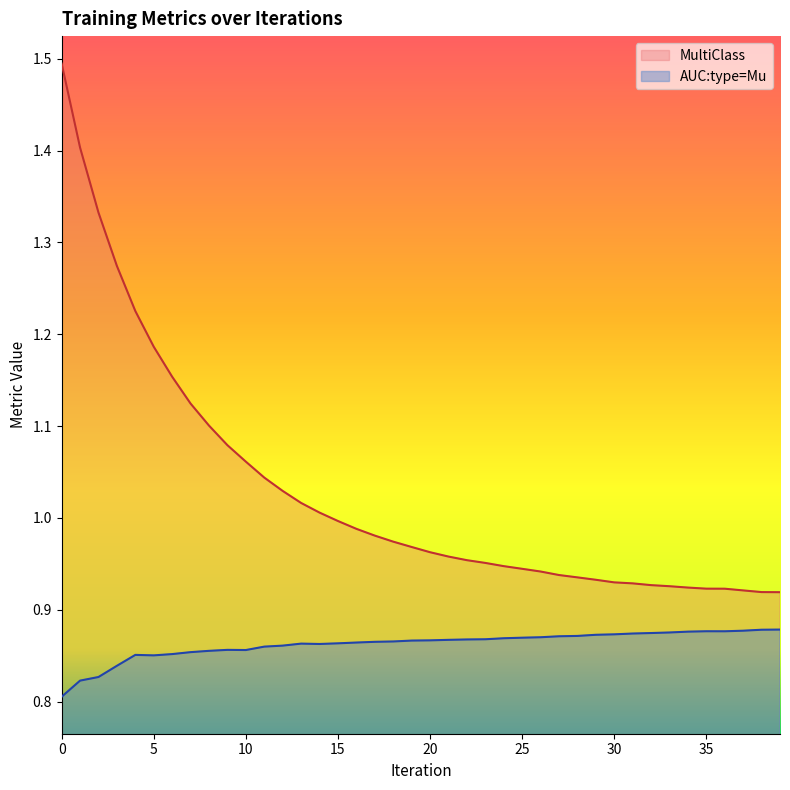

What is the difference between the maximum and minimum values in the AUC:type=Mu series?

0.1